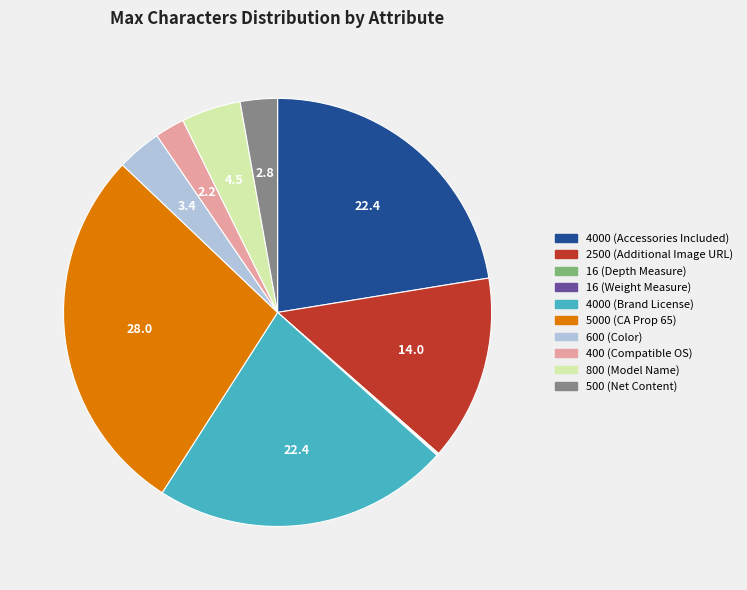

Does any single category account for the majority?

No